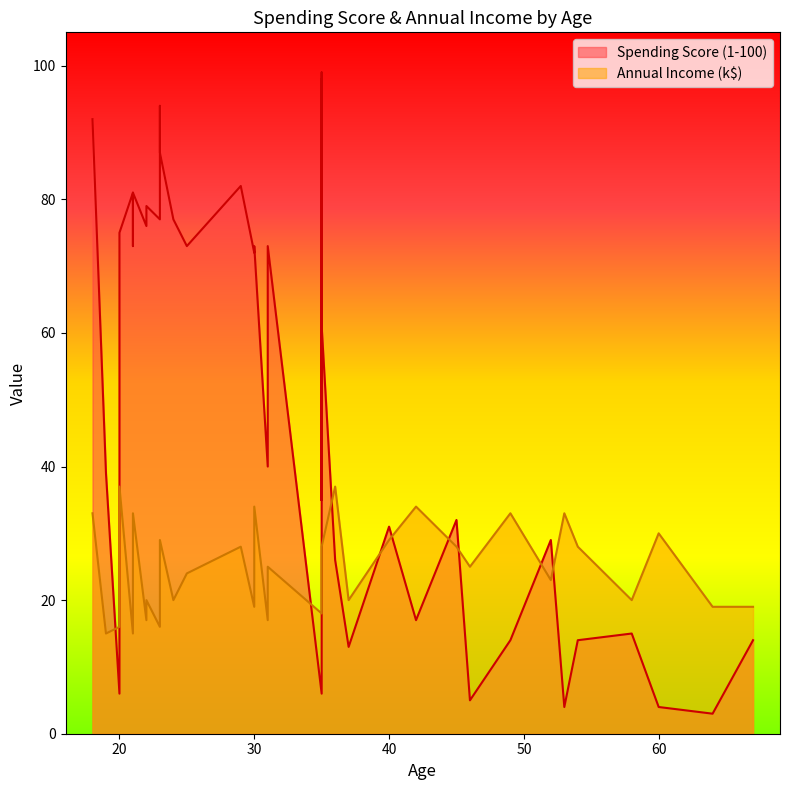

Does the chart have visible grid lines?

No